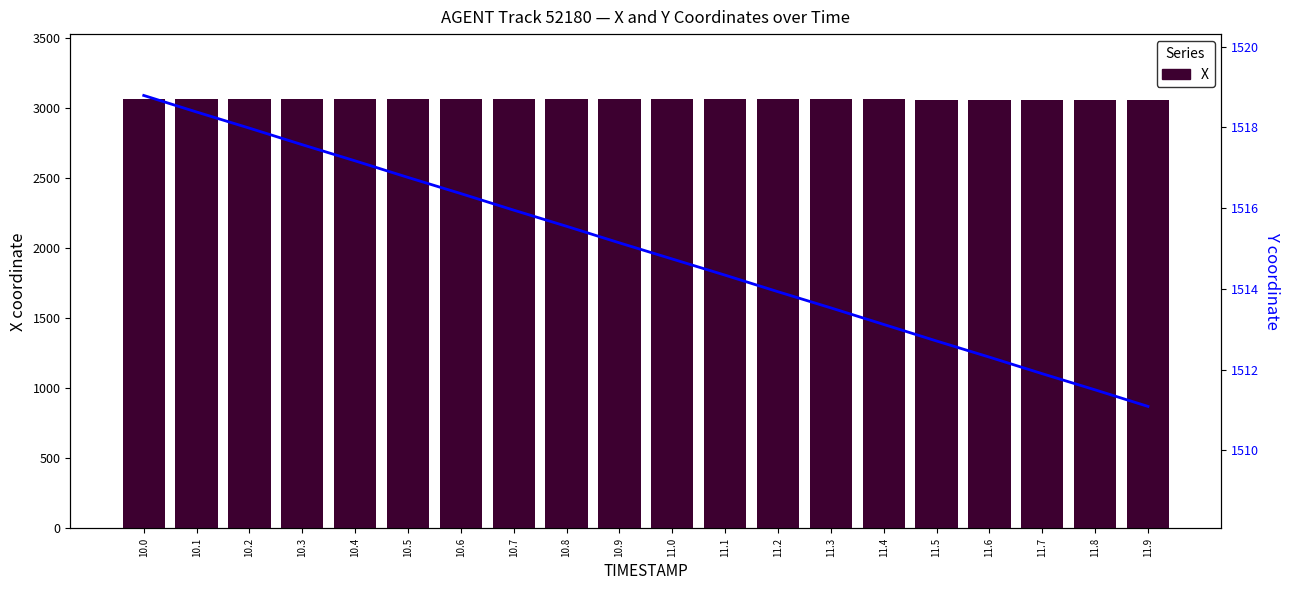

Reading left to right, list all the values displayed in this chart.

X: 3067.2	3066.8	3066.3	3065.9	3065.4	3065.0	3064.5	3064.1	3063.6	3063.2	3062.7	3062.3	3061.8	3061.4	3060.9	3060.5	3060.0	3059.6	3059.1	3058.7
Y: 1518.8	1518.4	1518.0	1517.6	1517.2	1516.8	1516.4	1516.0	1515.5	1515.1	1514.7	1514.3	1513.9	1513.5	1513.1	1512.7	1512.3	1511.9	1511.5	1511.1